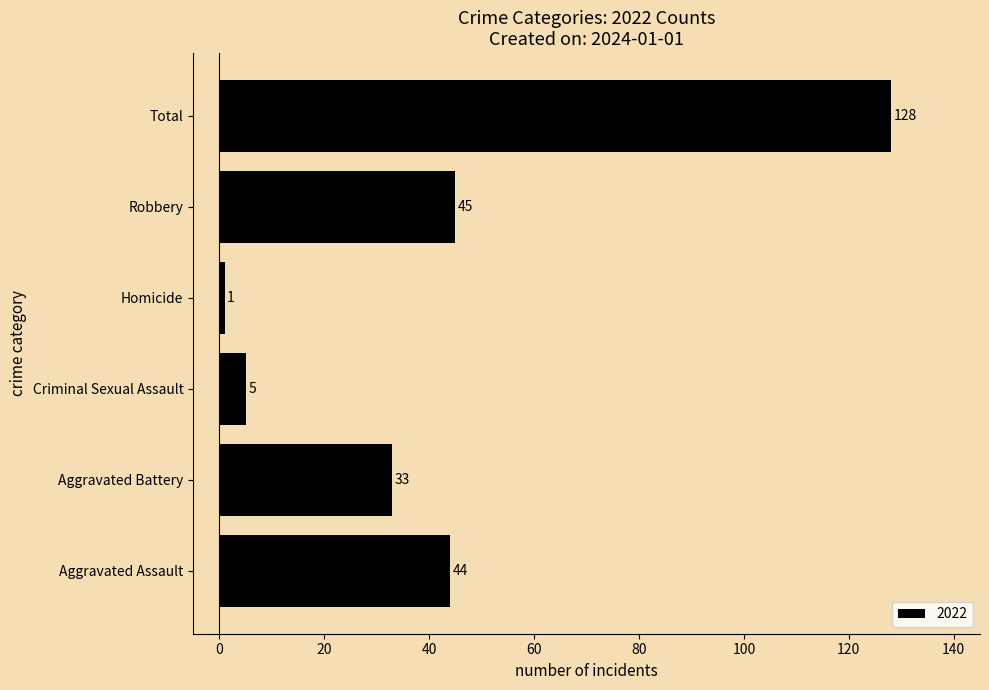

Does the chart contain any negative values?

No